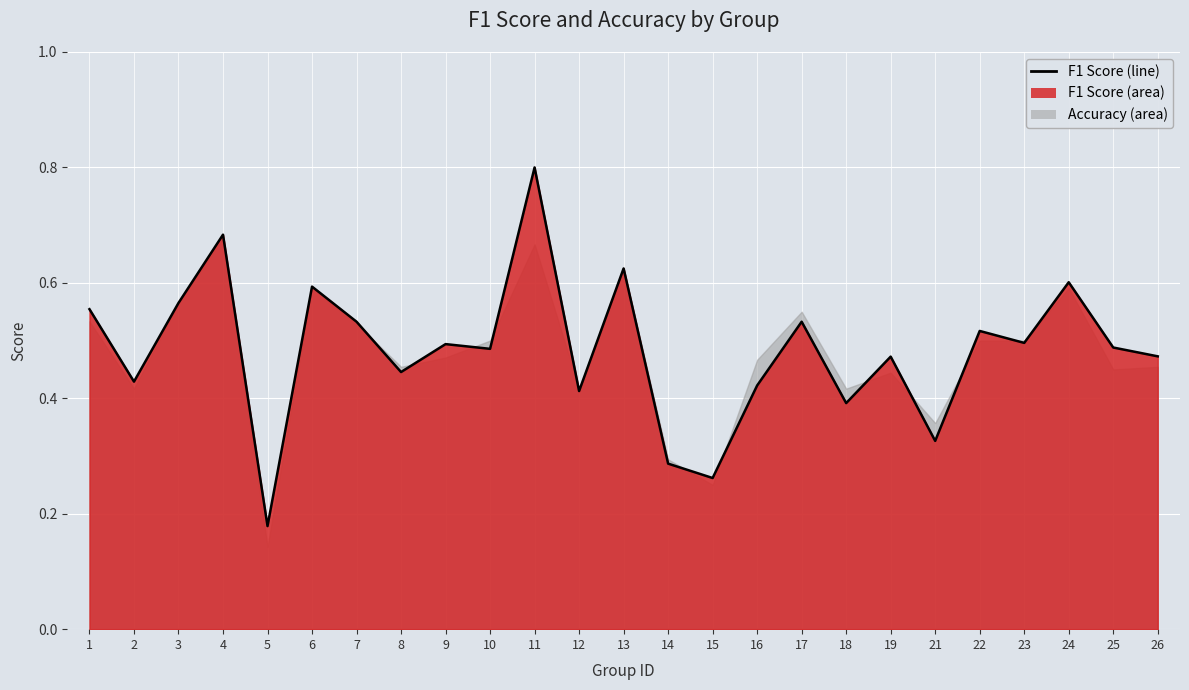

List the labels in order of value, smallest first.

5, 15, 14, 21, 18, 12, 16, 2, 8, 19, 26, 10, 25, 9, 23, 22, 7, 17, 1, 3, 6, 24, 13, 4, 11